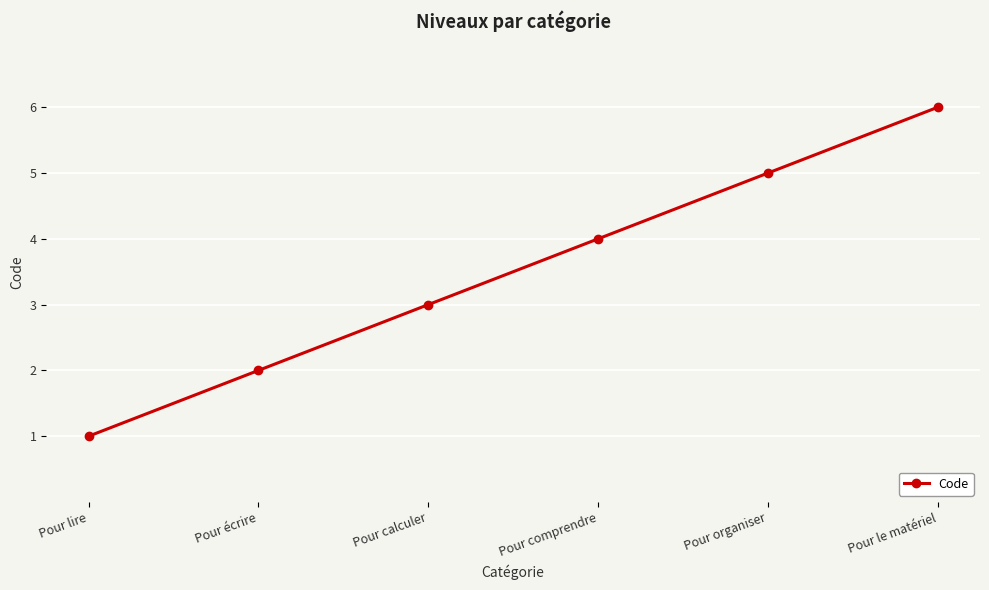

What position from the right is Pour le matériel?

1